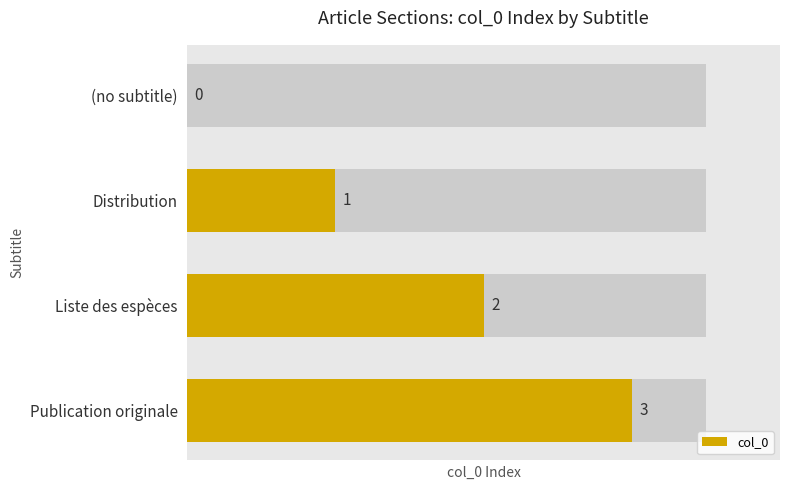

Reading left to right, extract all data points from this chart.

0	1	2	3